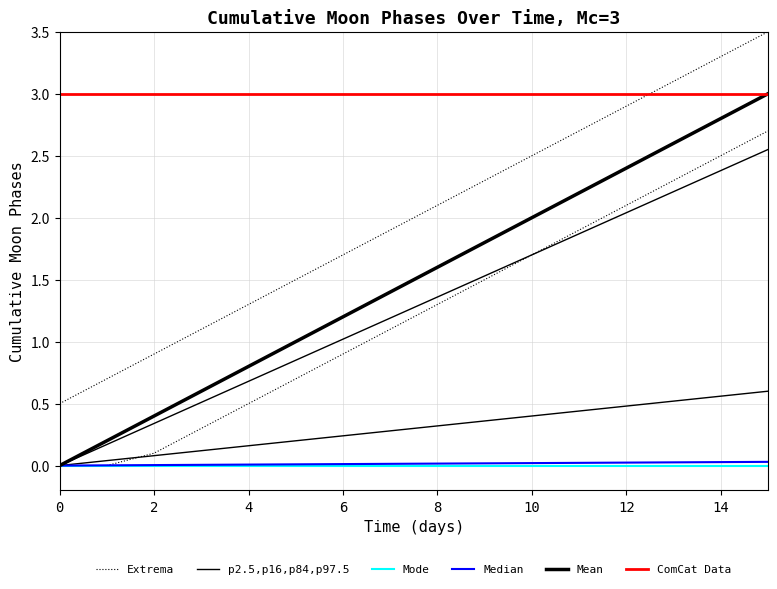

The value of Mode at 4 is 0.0. True or false?

True